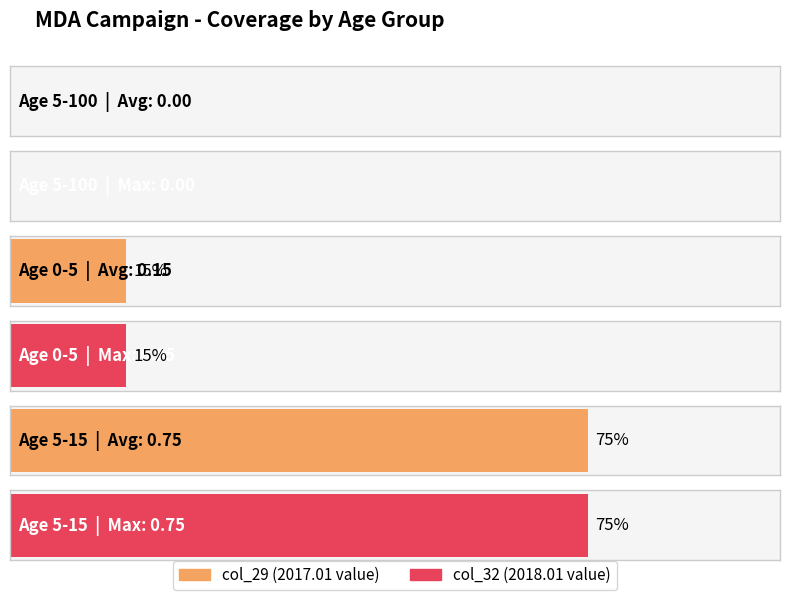

How many groups of bars are there?

3